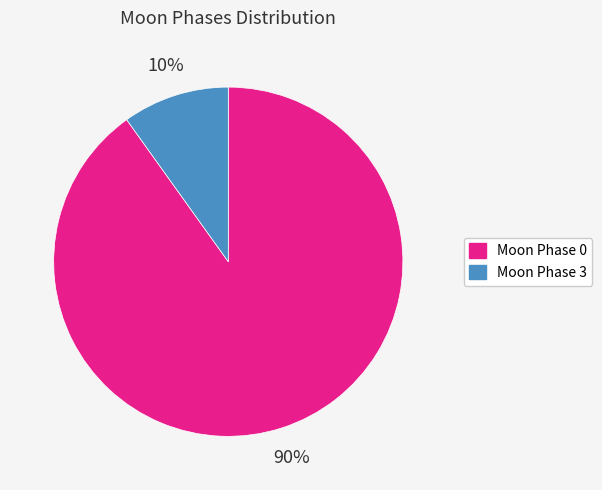

How many segments does this pie chart have?

2